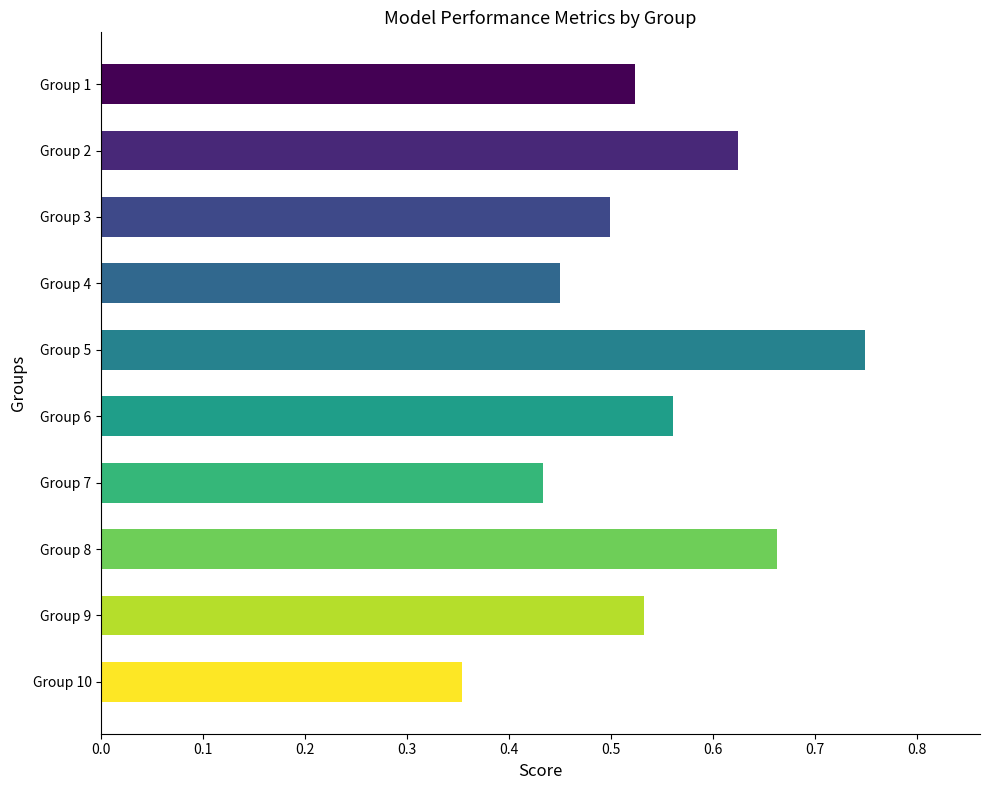

Count the number of categories in the chart.

10